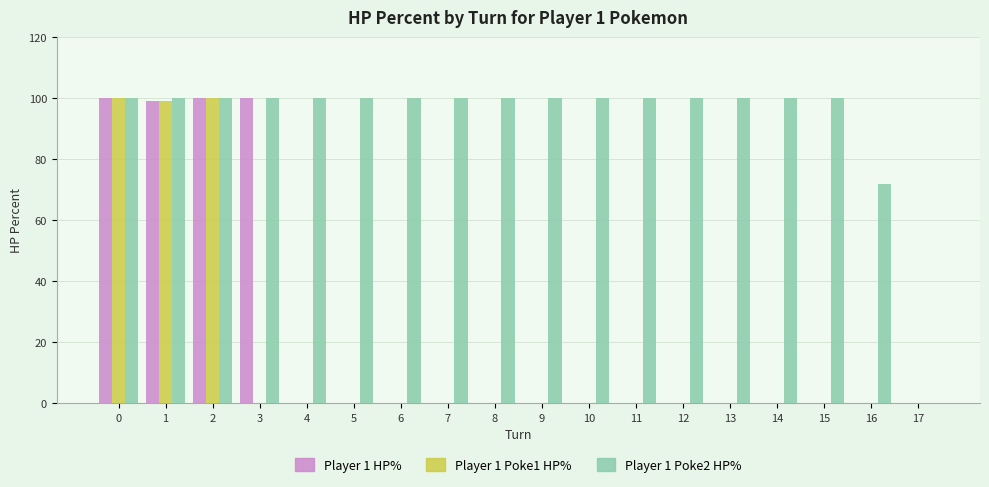

What are all the series names shown in the legend?

Player 1 HP%, Player 1 Poke1 HP%, Player 1 Poke2 HP%